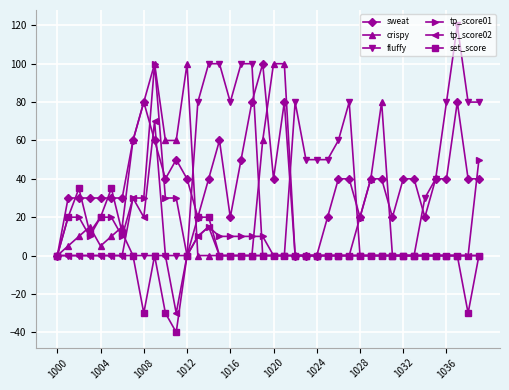

Which series has the largest range (max minus min)?

fluffy